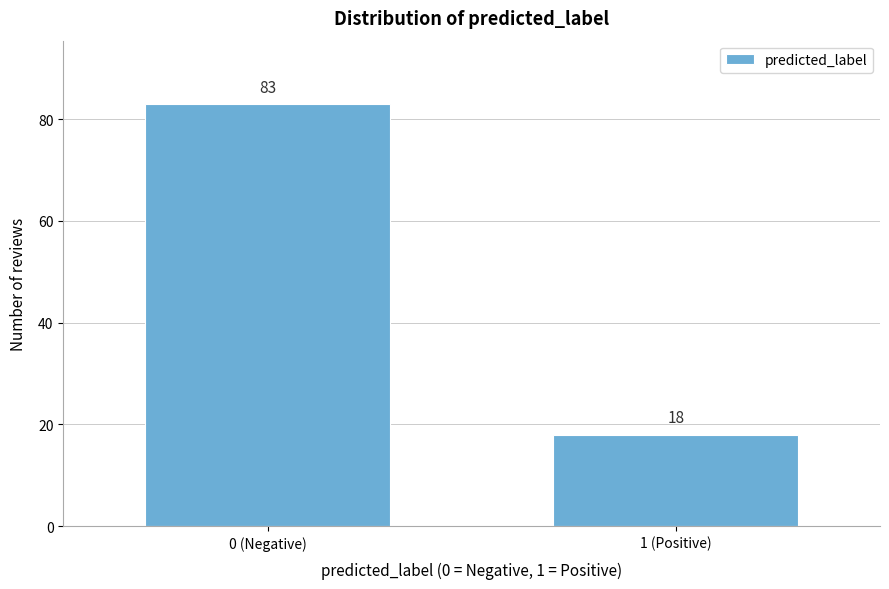

Reading right to left, what are all the values shown in this chart?

1 (Positive)=18	0 (Negative)=83